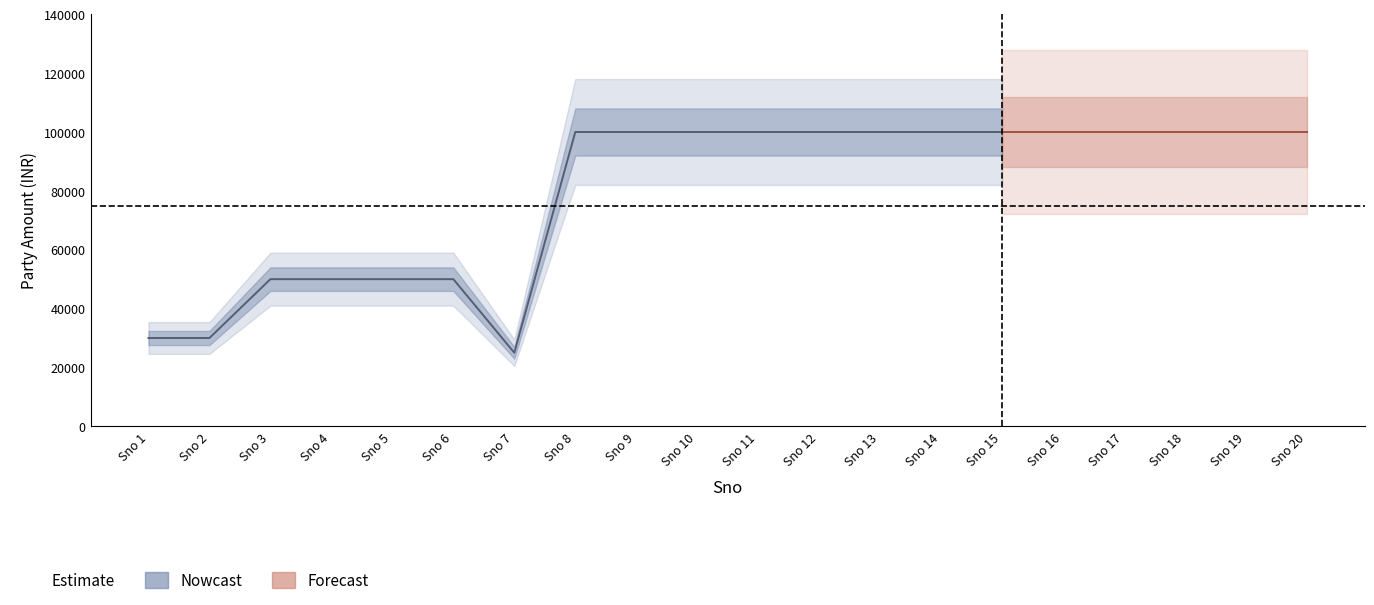

List the labels in order of value, largest first.

8, 9, 10, 11, 12, 13, 14, 15, 16, 17, 18, 19, 20, 3, 4, 5, 6, 1, 2, 7